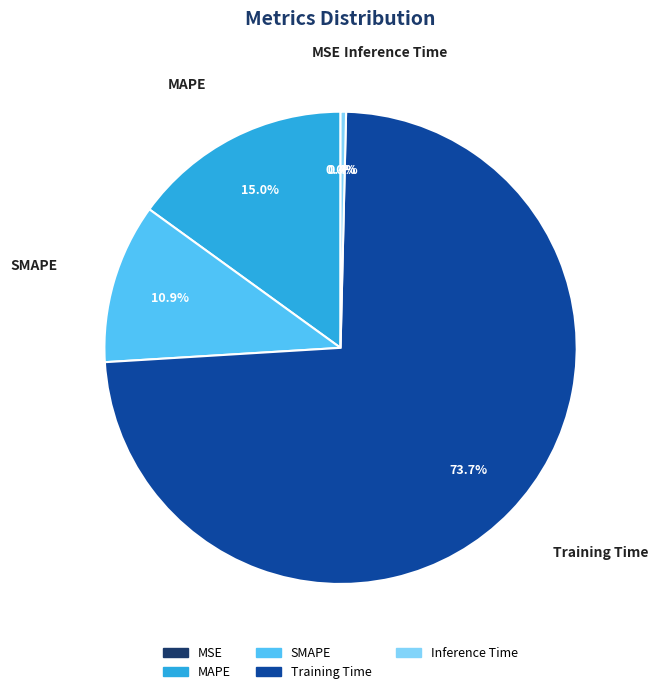

What is the total percentage of Inference Time and MAPE?

15.4%